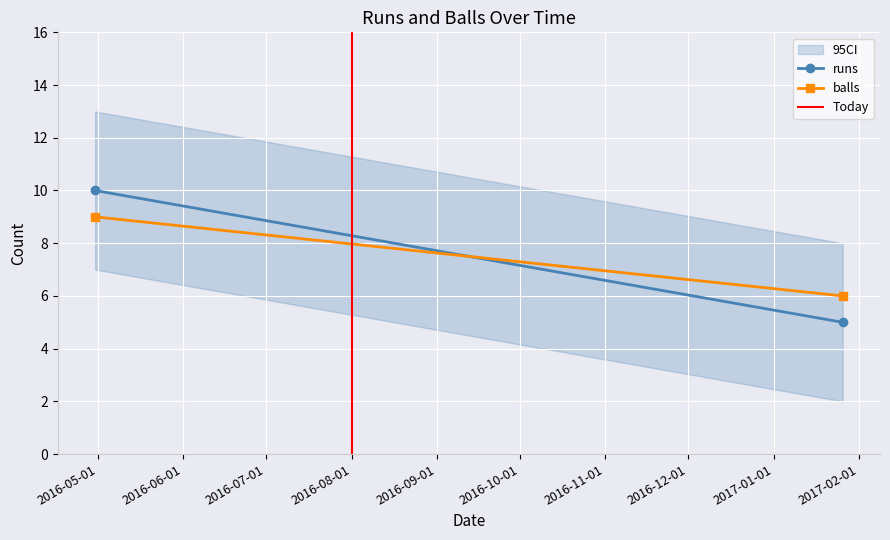

How many categories are shown in the chart?

2